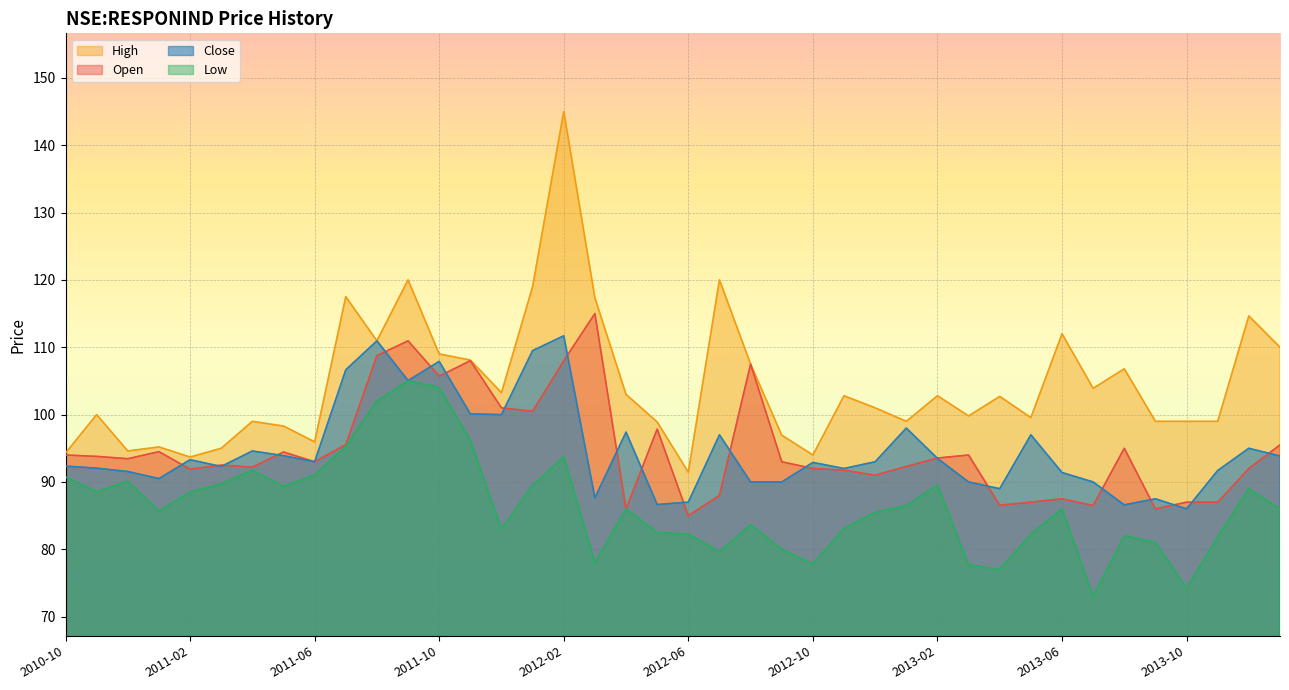

How many lines are shown in the chart?

4